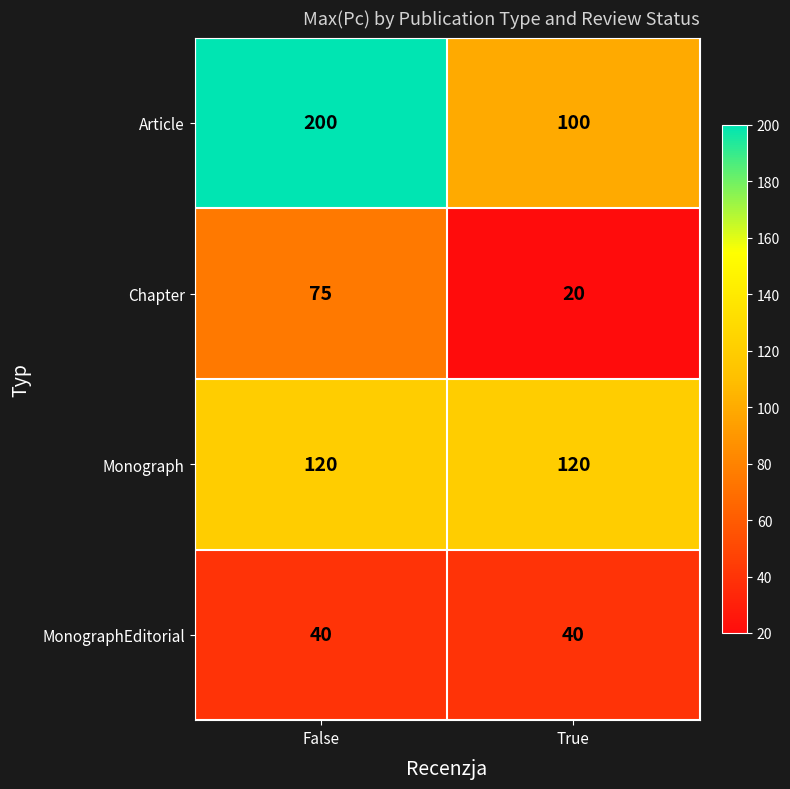

At which label is Chapter closest to 47?

True